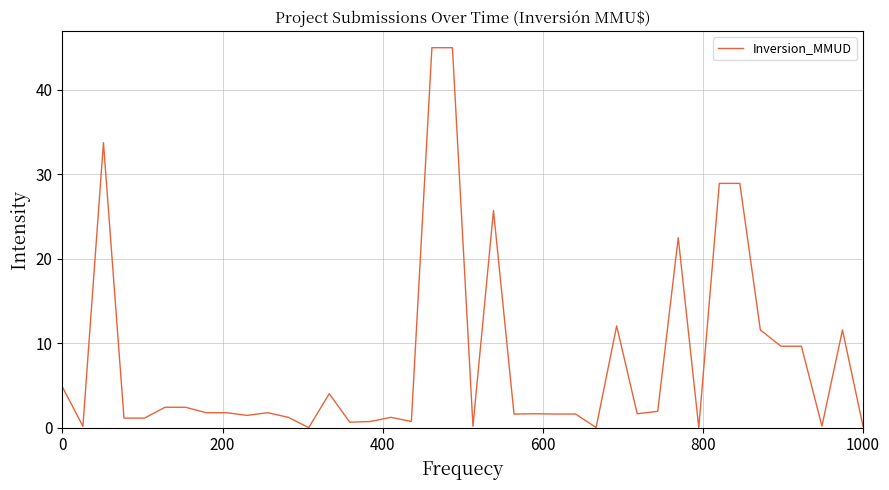

True or false: there are more than 1 points higher than both neighbors.

True